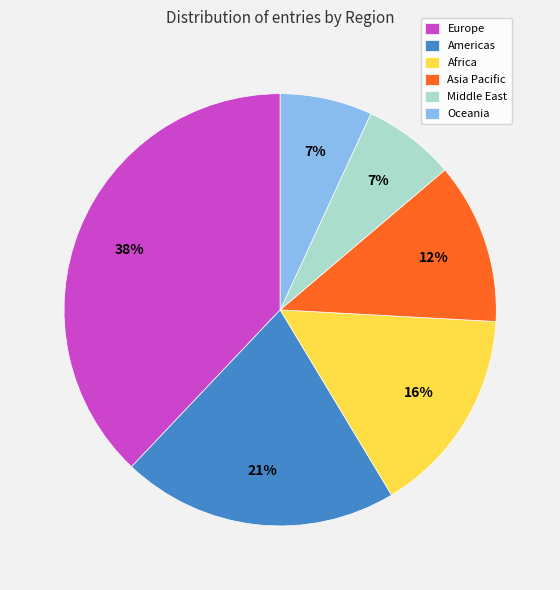

Combined, do Africa and Oceania account for over 50%?

No